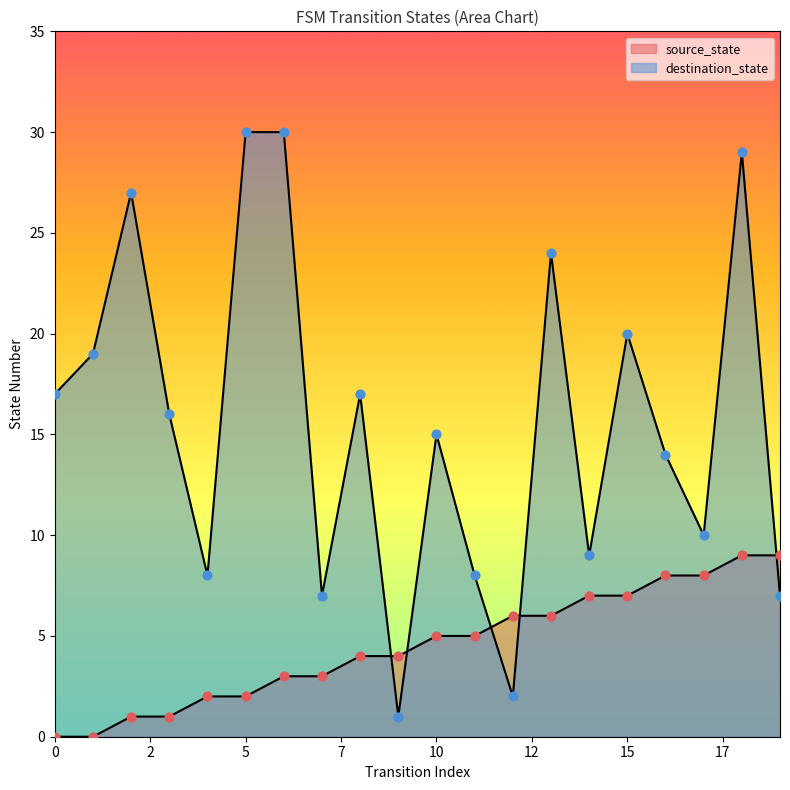

At how many categories does at least one series exceed 1?

20